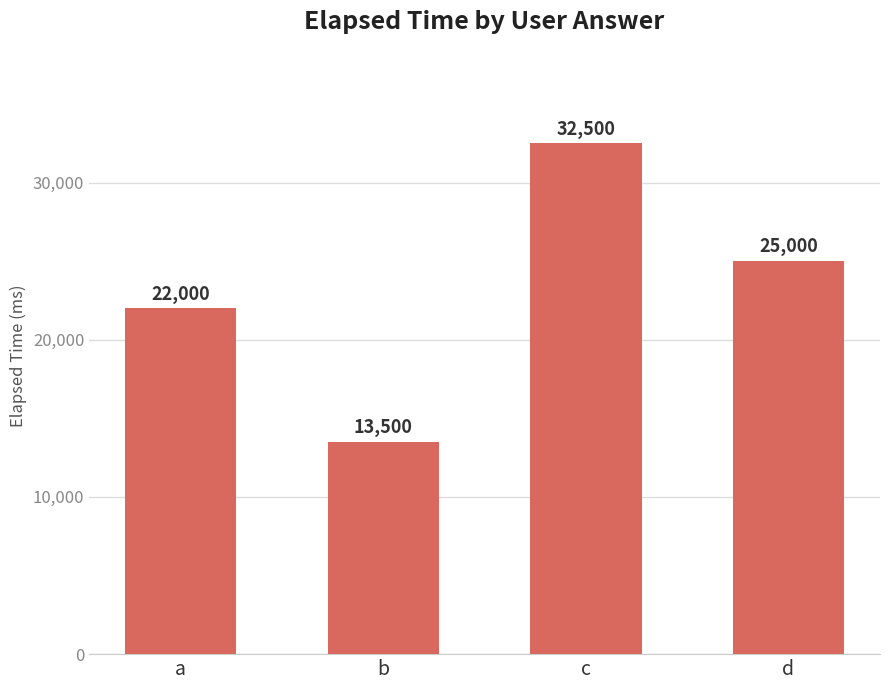

Which has a higher value, c or d?

c